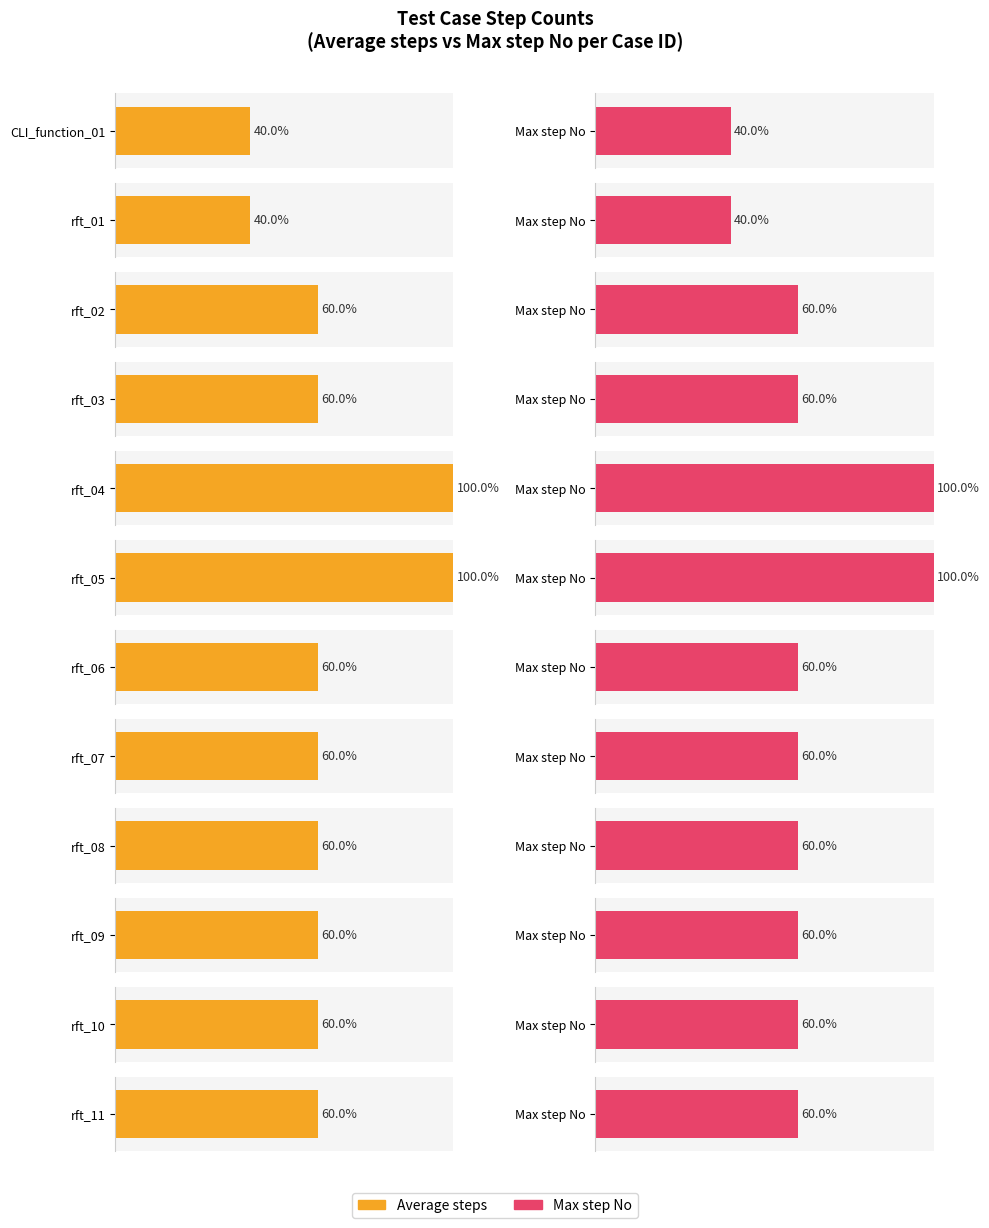

Count the number of data series in this chart.

2